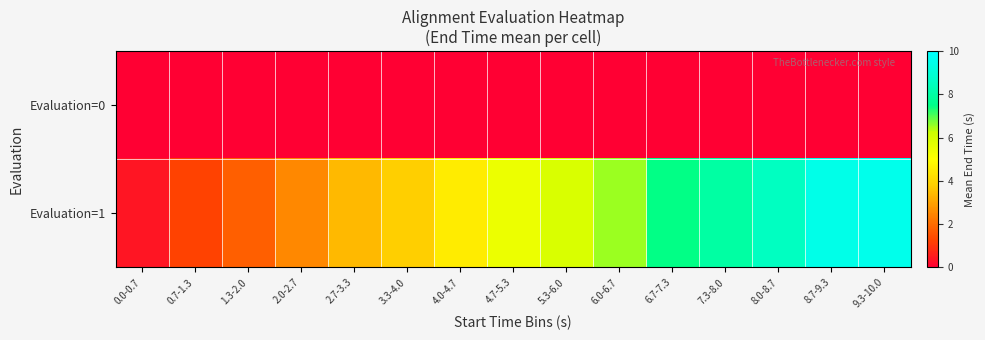

Reading left to right, what are all the values shown in this chart?

Evaluation=0: 0.0-0.7=0.0	0.7-1.3=0.0	1.3-2.0=0.0	2.0-2.7=0.0	2.7-3.3=0.0	3.3-4.0=0.0	4.0-4.7=0.0	4.7-5.3=0.0	5.3-6.0=0.0	6.0-6.7=0.0	6.7-7.3=0.0	7.3-8.0=0.0	8.0-8.7=0.0	8.7-9.3=0.0	9.3-10.0=0.0
Evaluation=1: 0.0-0.7=0.4	0.7-1.3=1.2	1.3-2.0=1.8	2.0-2.7=2.5	2.7-3.3=3.4	3.3-4.0=3.9	4.0-4.7=4.5	4.7-5.3=5.4	5.3-6.0=5.9	6.0-6.7=6.5	6.7-7.3=7.5	7.3-8.0=8.0	8.0-8.7=8.5	8.7-9.3=9.4	9.3-10.0=9.5